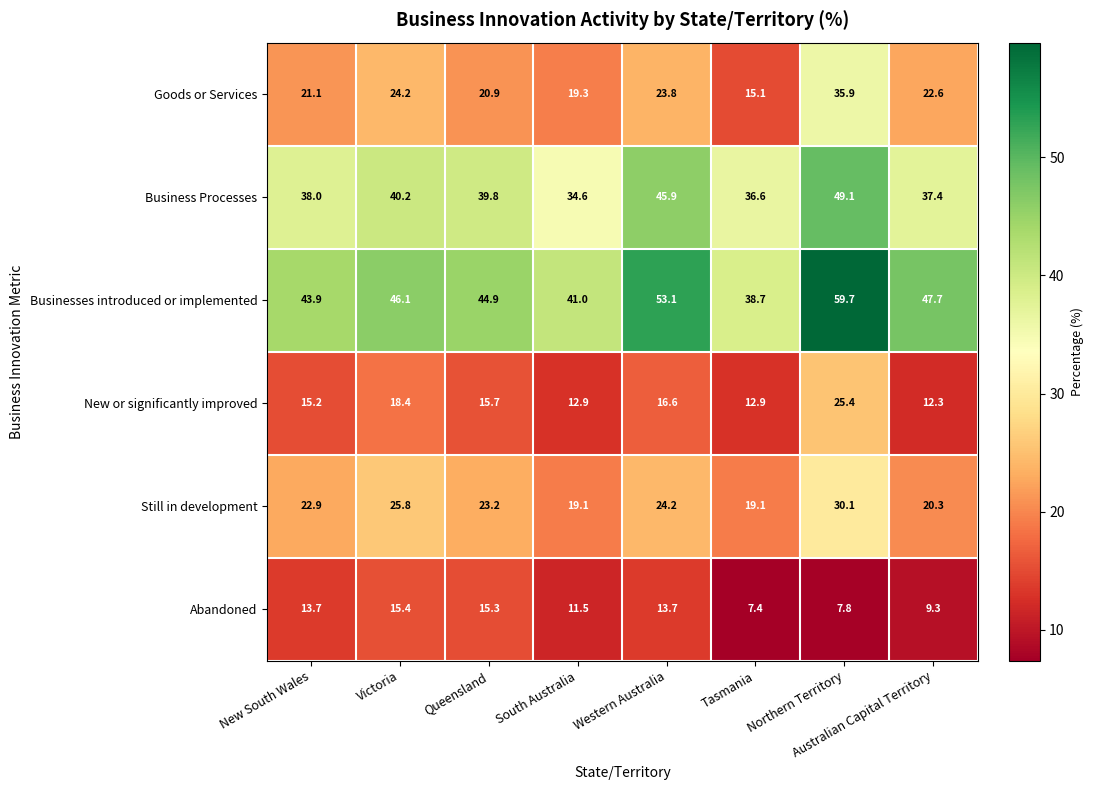

At which label is New or significantly improved closest to 18?

Victoria